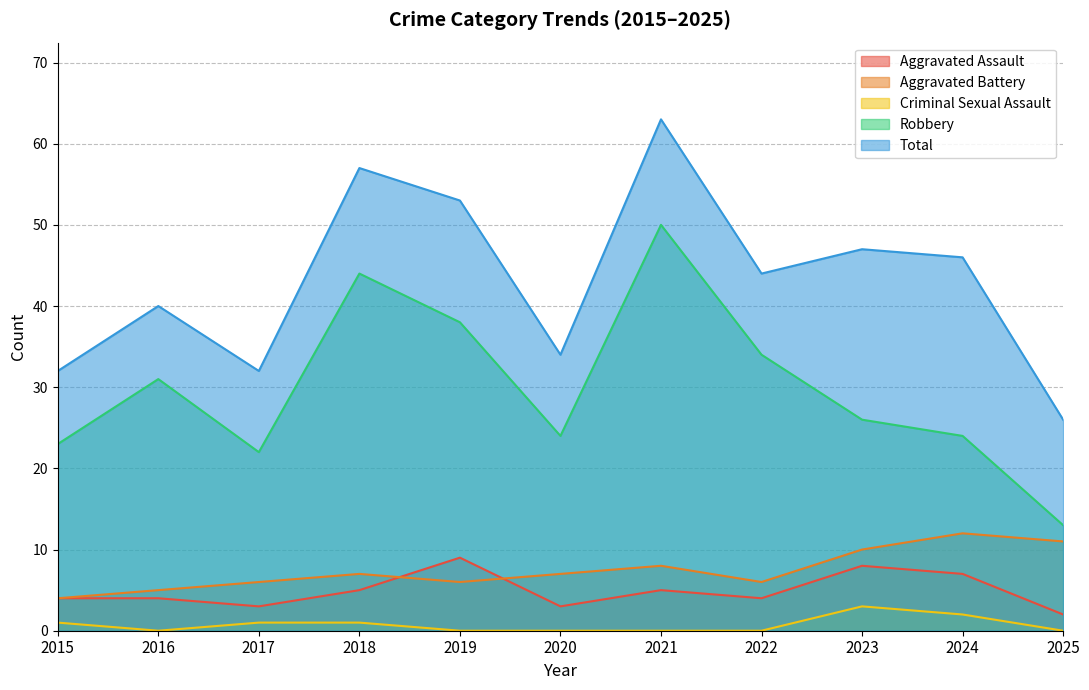

Reading left to right, extract all data points from this chart.

Aggravated Assault: 2015=4	2016=4	2017=3	2018=5	2019=9	2020=3	2021=5	2022=4	2023=8	2024=7	2025=2
Aggravated Battery: 2015=4	2016=5	2017=6	2018=7	2019=6	2020=7	2021=8	2022=6	2023=10	2024=12	2025=11
Criminal Sexual Assault: 2015=1	2016=0	2017=1	2018=1	2019=0	2020=0	2021=0	2022=0	2023=3	2024=2	2025=0
Robbery: 2015=23	2016=31	2017=22	2018=44	2019=38	2020=24	2021=50	2022=34	2023=26	2024=24	2025=13
Total: 2015=32	2016=40	2017=32	2018=57	2019=53	2020=34	2021=63	2022=44	2023=47	2024=46	2025=26